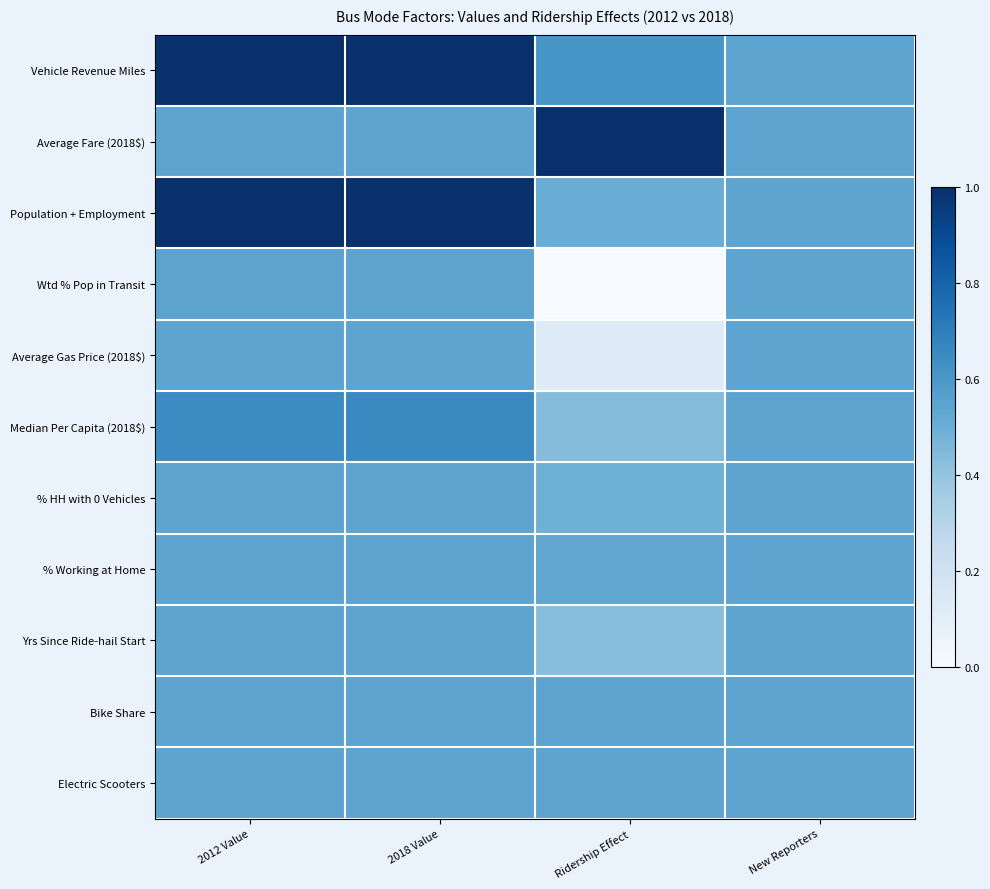

At which category does the chart reach its minimum across all series?

Ridership Effect